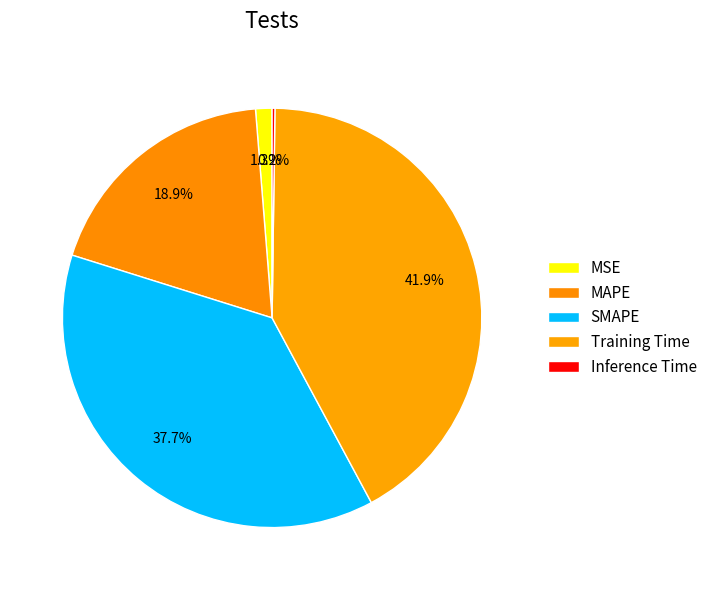

How many slices are in this pie chart?

5